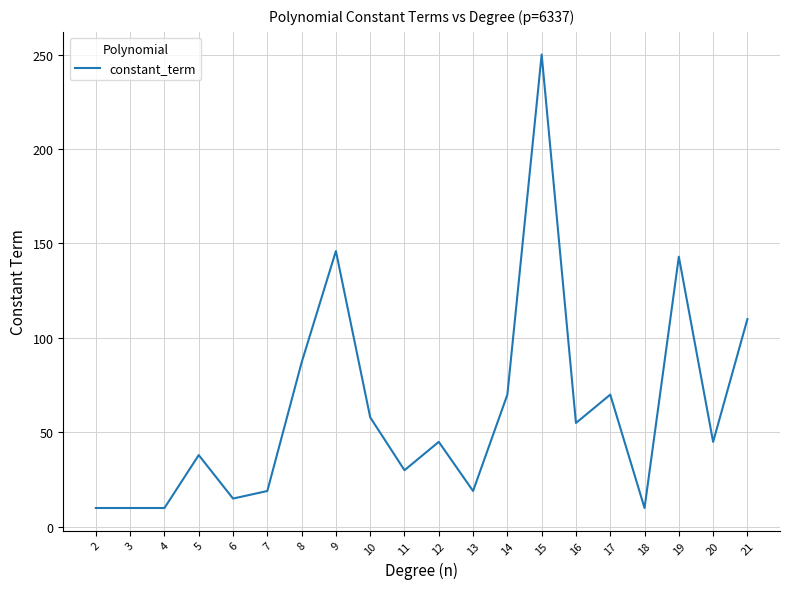

What is the greatest value displayed?

250